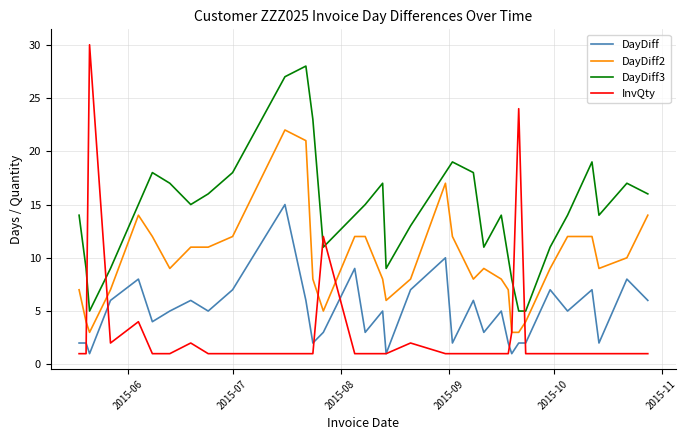

What is the difference between the second highest and minimum values in the DayDiff series?

9